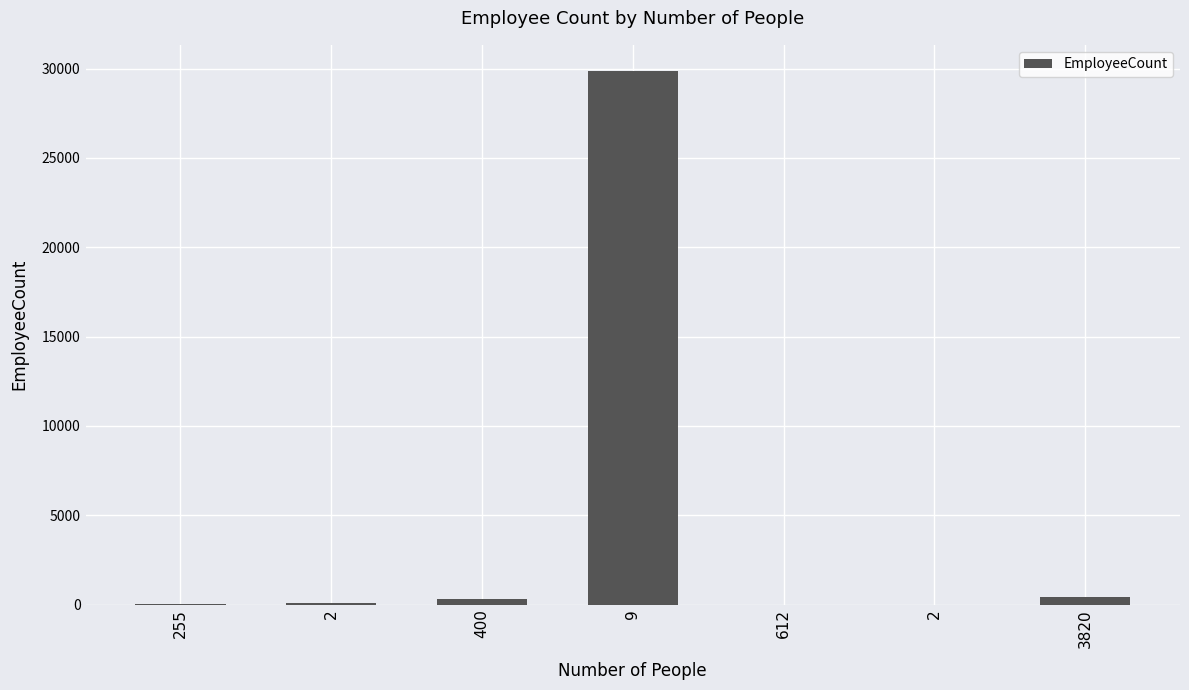

Reading left to right, what are all the values shown in this chart?

255=25	2=98	400=300	9=29839	612=5	2=1	3820=433